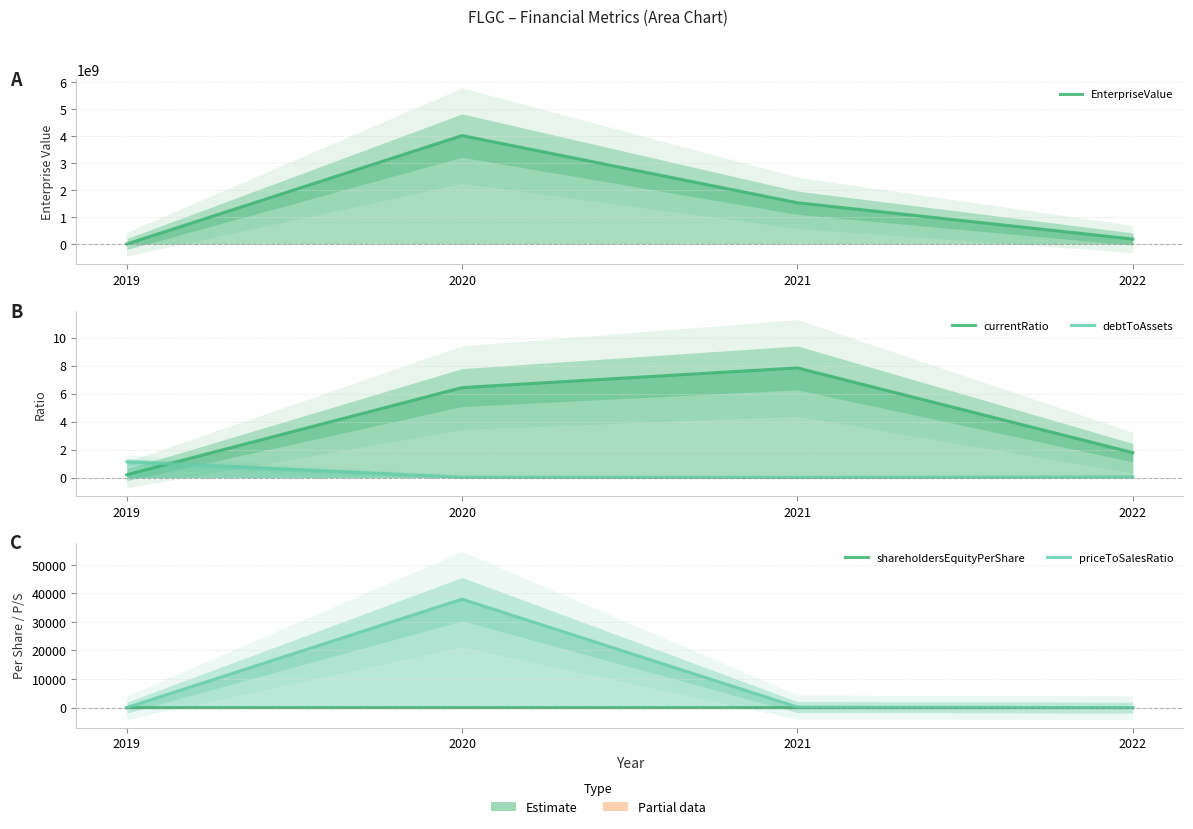

At which label does priceToSalesRatio first exceed 174?

2020